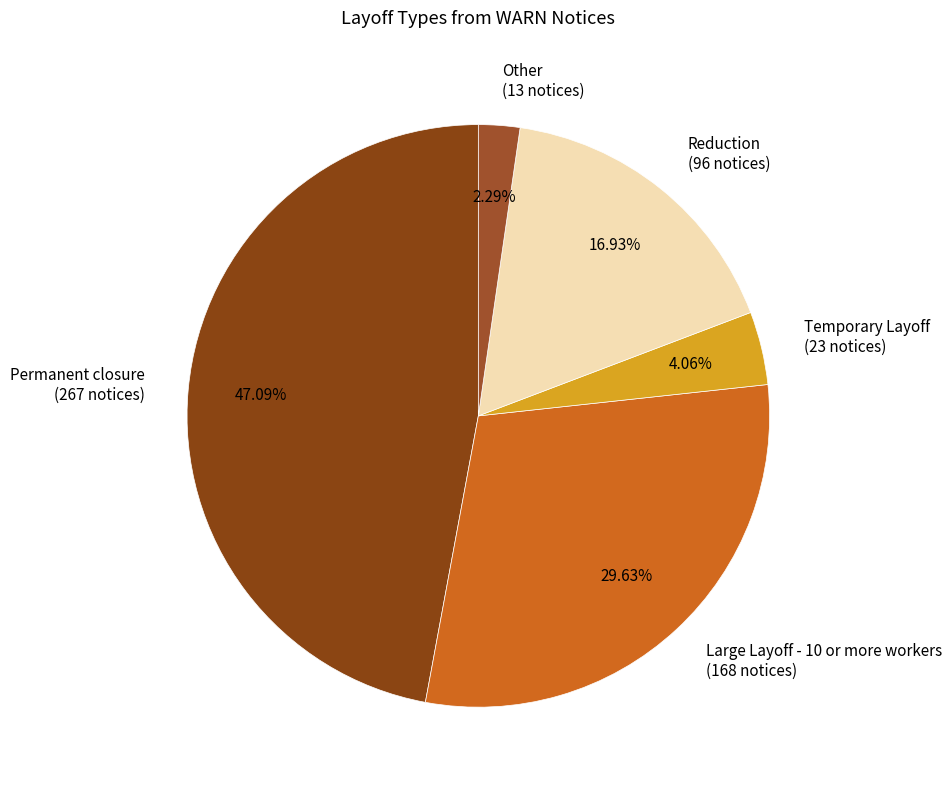

Rank the categories by value from lowest to highest.

Other, Temporary Layoff, Reduction, Large Layoff - 10 or more workers, Permanent closure